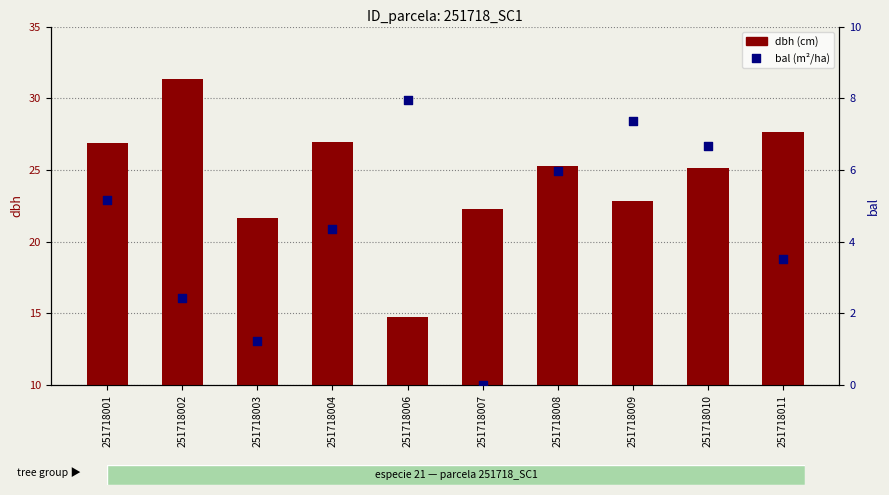

At how many categories does at least one series exceed 27?

2